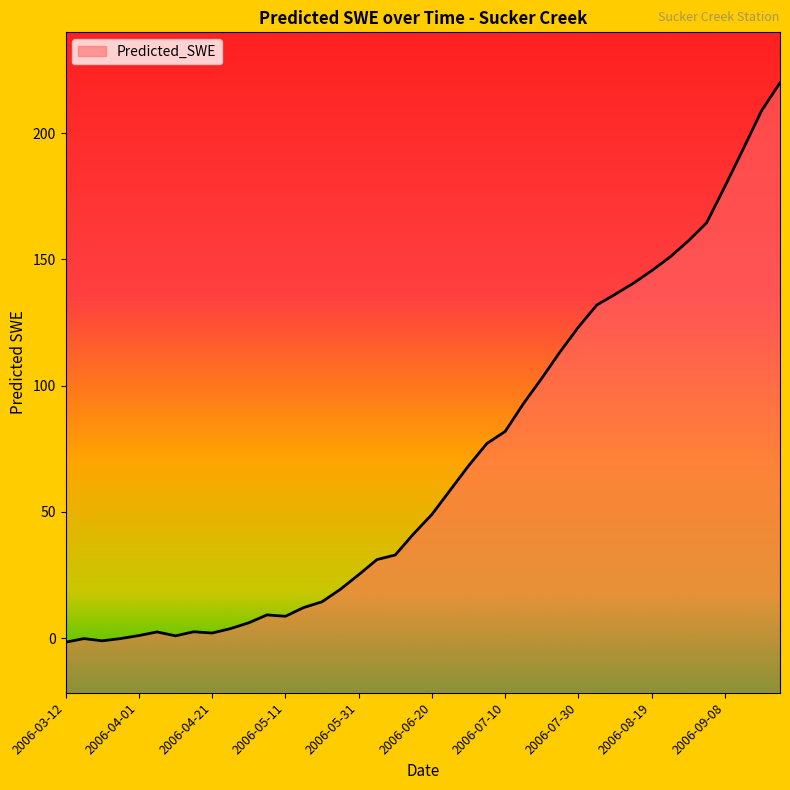

The value at 2006-09-08 is 179.0. True or false?

True